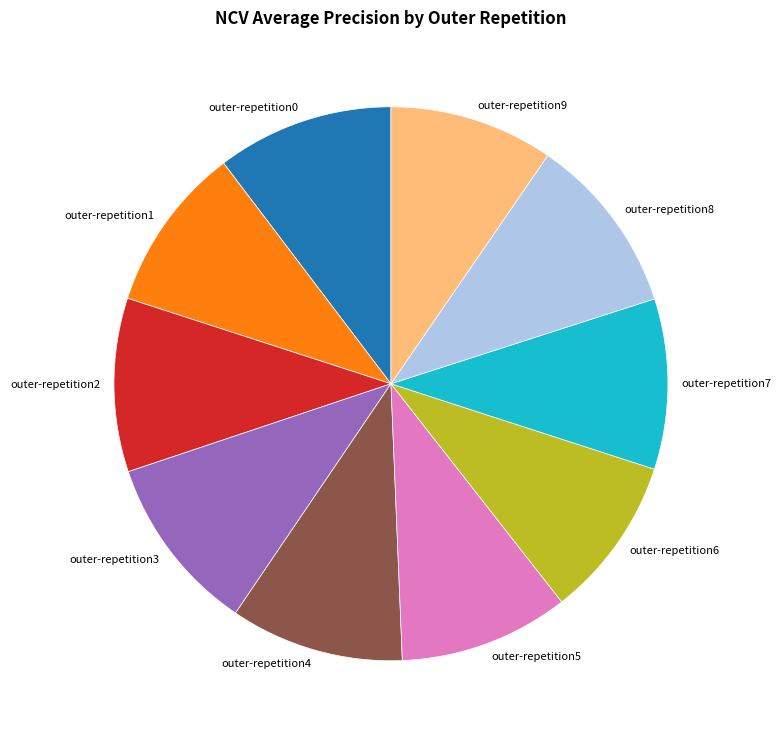

Which has a higher value, outer-repetition6 or outer-repetition8?

outer-repetition8